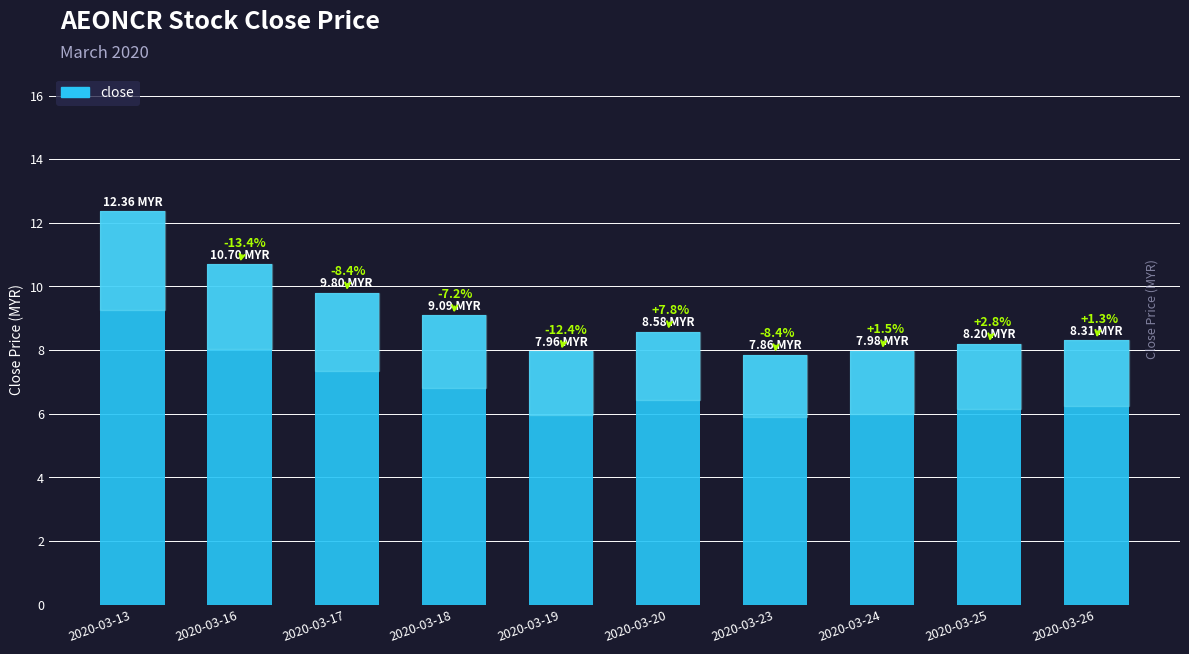

Is it true that the value at 2020-03-24 is 11.6?

False